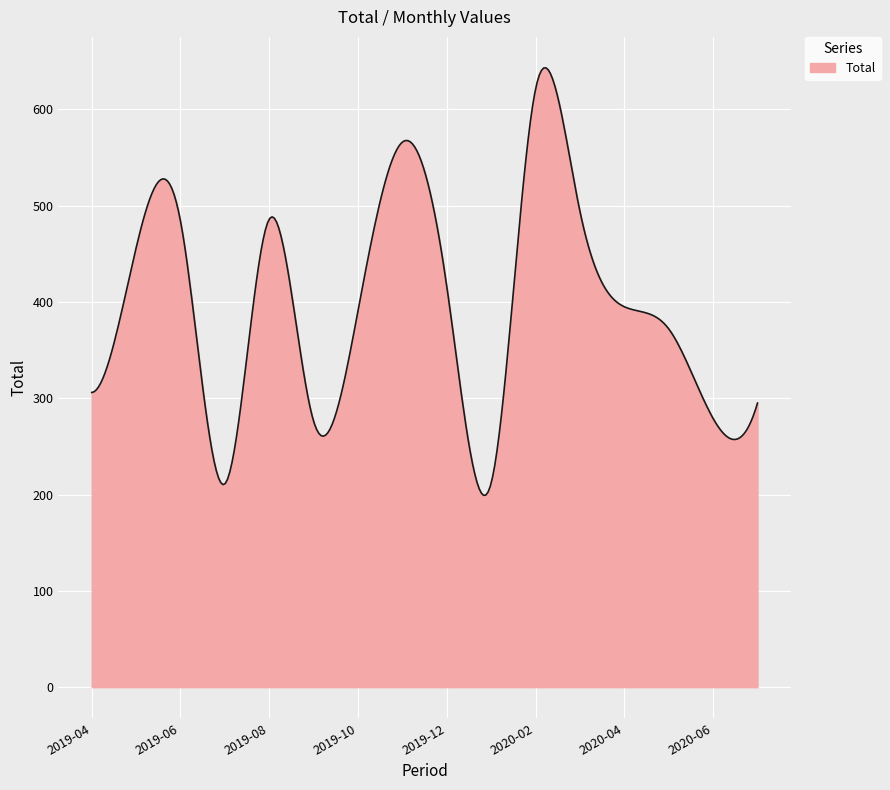

What is the greatest value displayed?

643.1